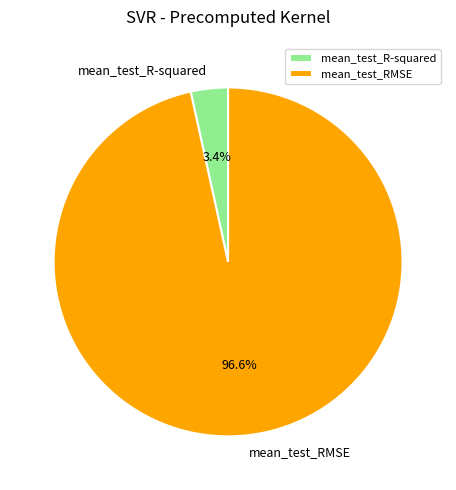

What is the largest slice in the pie chart?

mean_test_RMSE